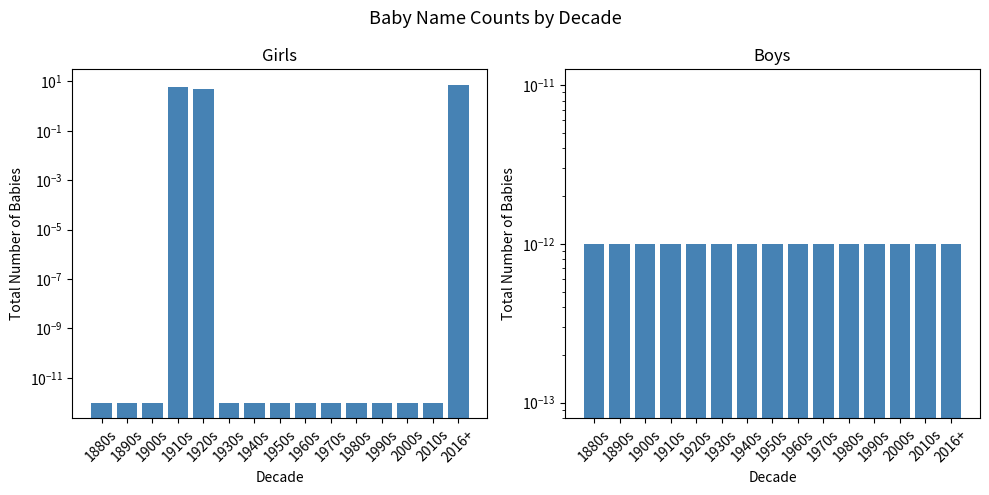

The Boys series shows 0.0 at 1900s. True or false?

True